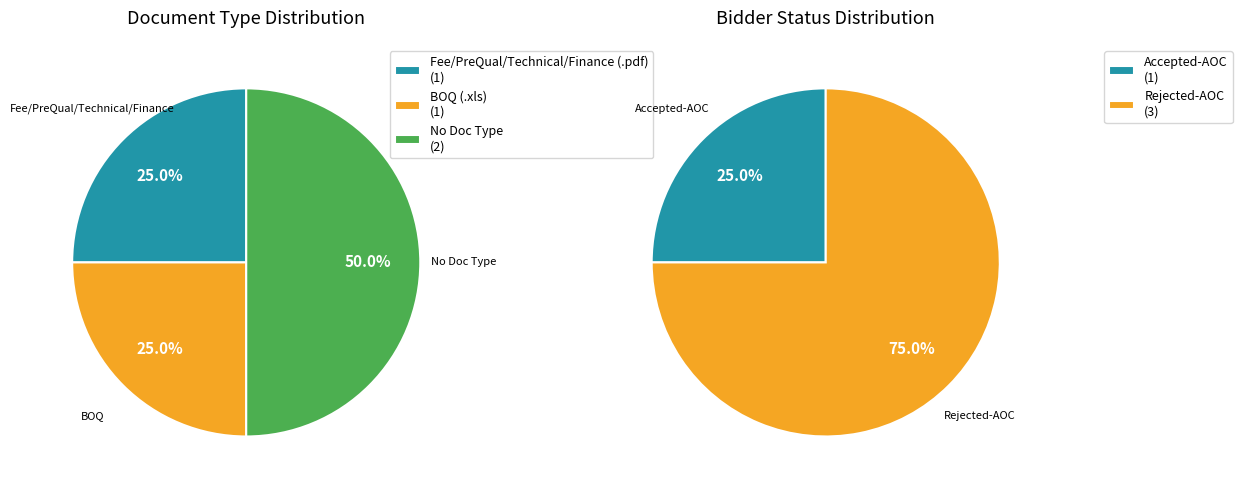

What percentage is the other slice, to the nearest percent?

50%